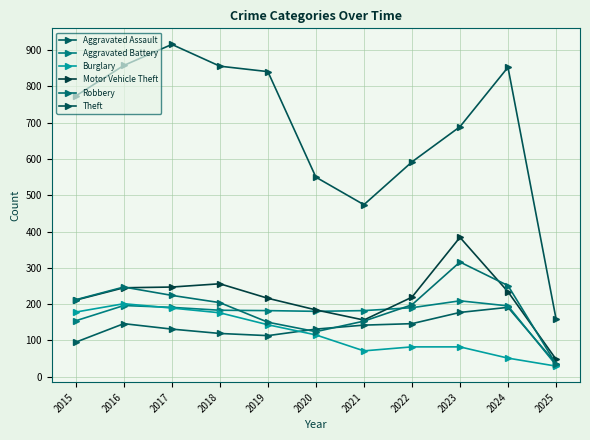

How many values in the Theft series are below 774?

5